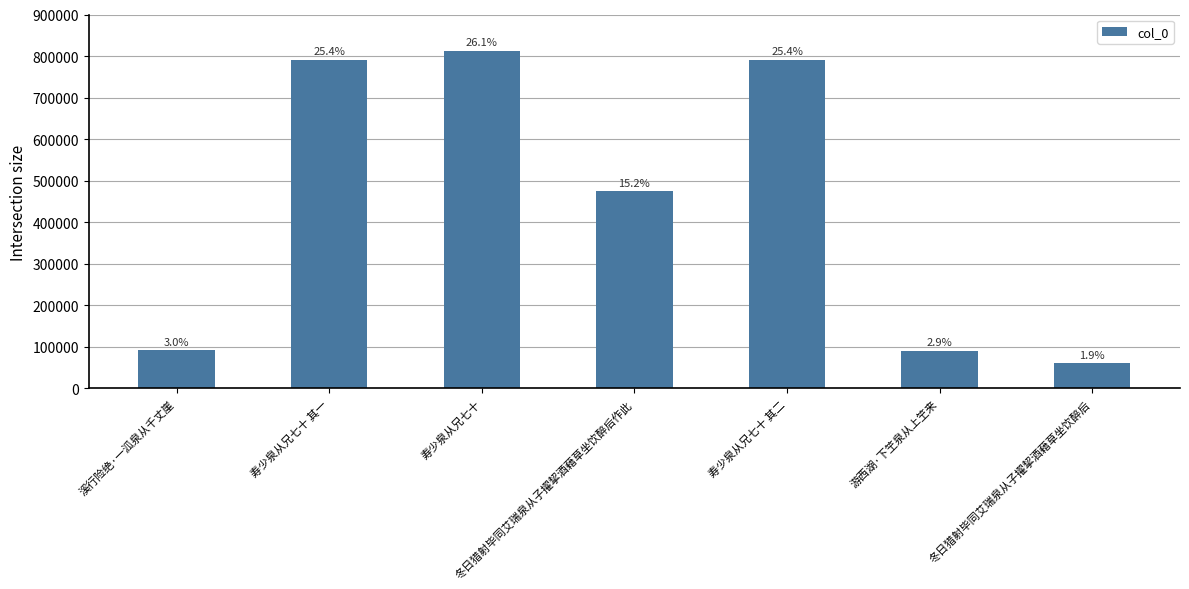

Between 溪行险绝·一泒泉从千丈崖 and 寿少泉从兄七十 其二, which is larger?

寿少泉从兄七十 其二